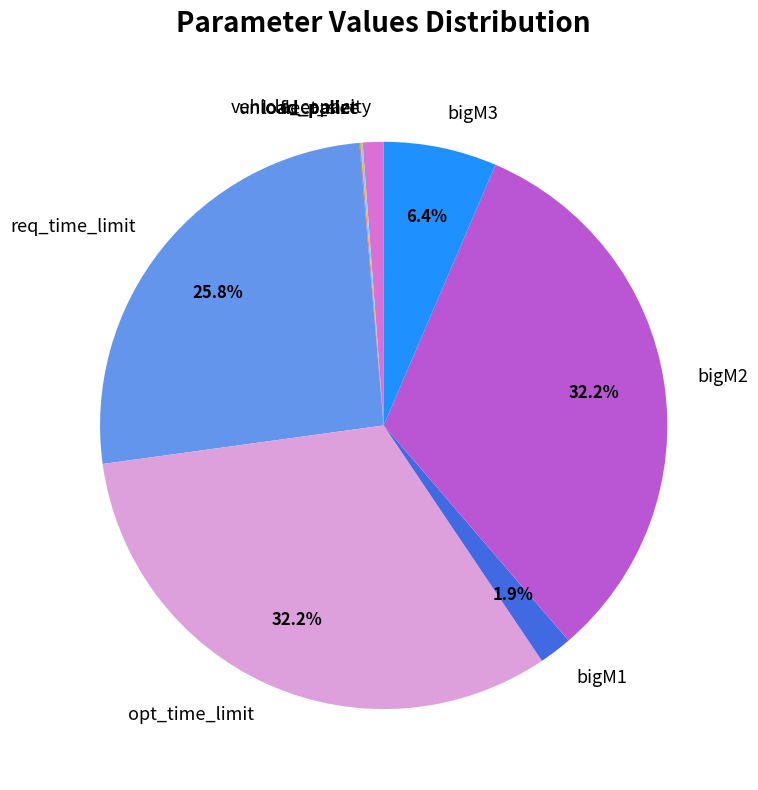

Is the sum of bigM2 and vehicle_capacity greater than half?

No